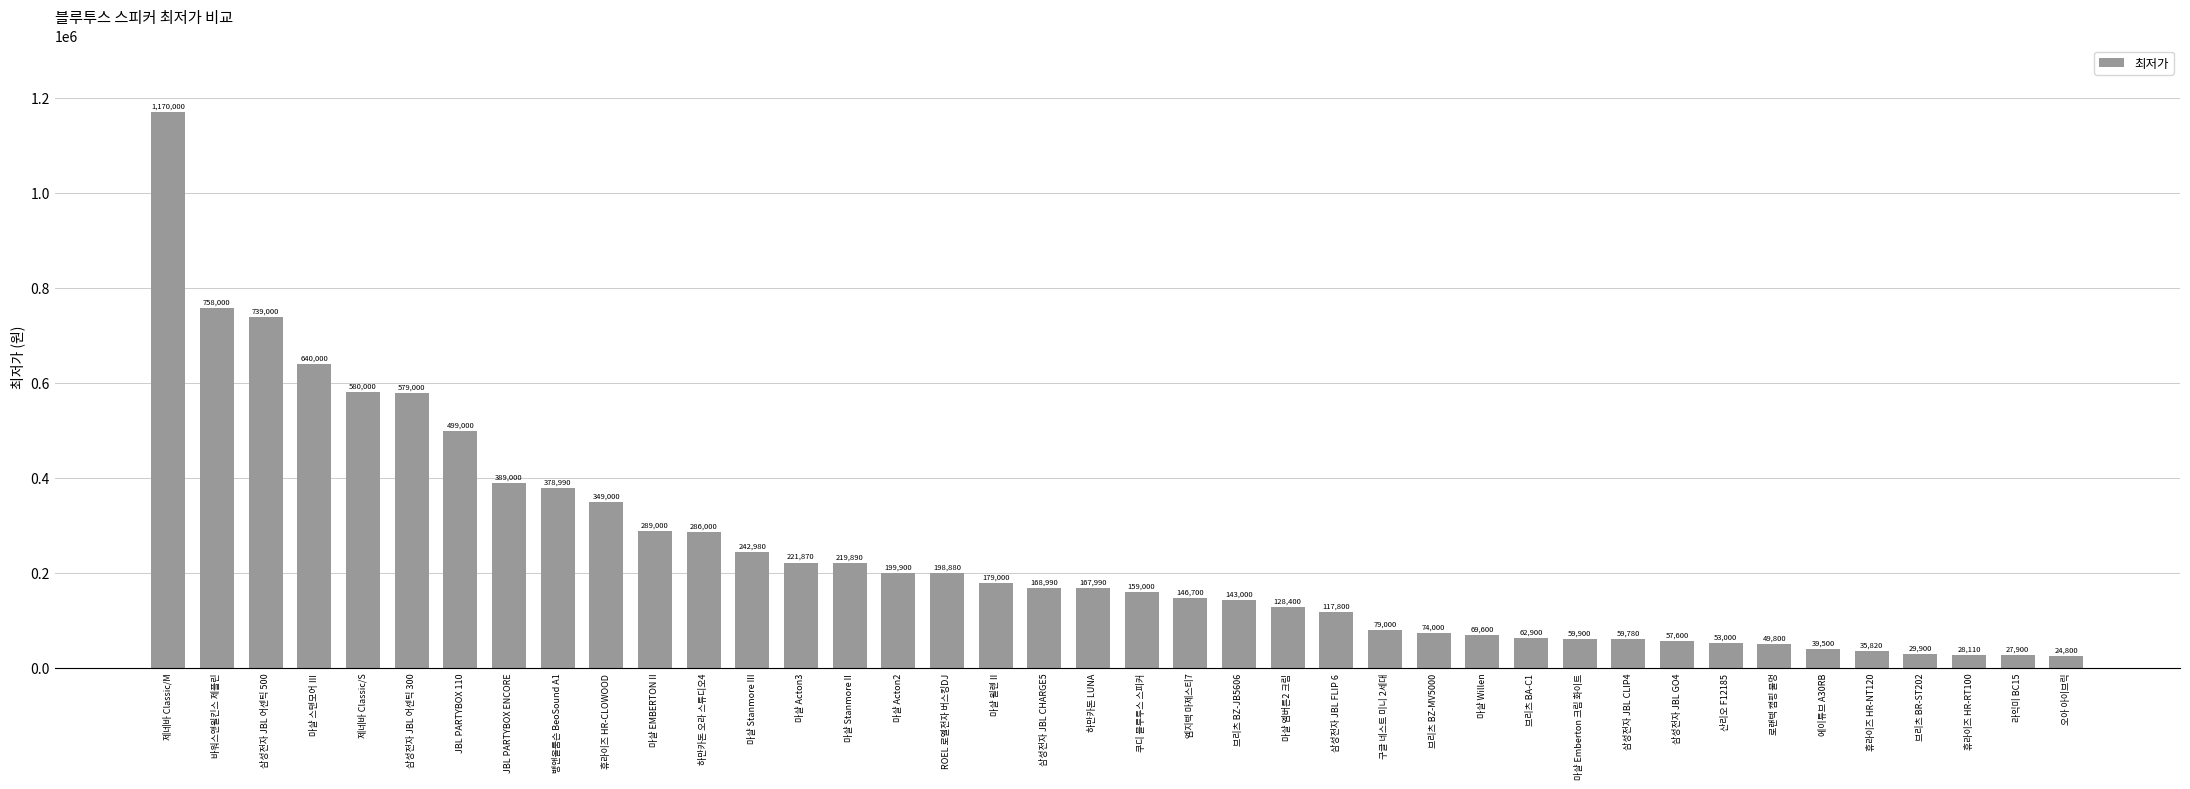

What is the change in value from 마샬 Stanmore II to 휴라이즈 HR-RT100?

-191780